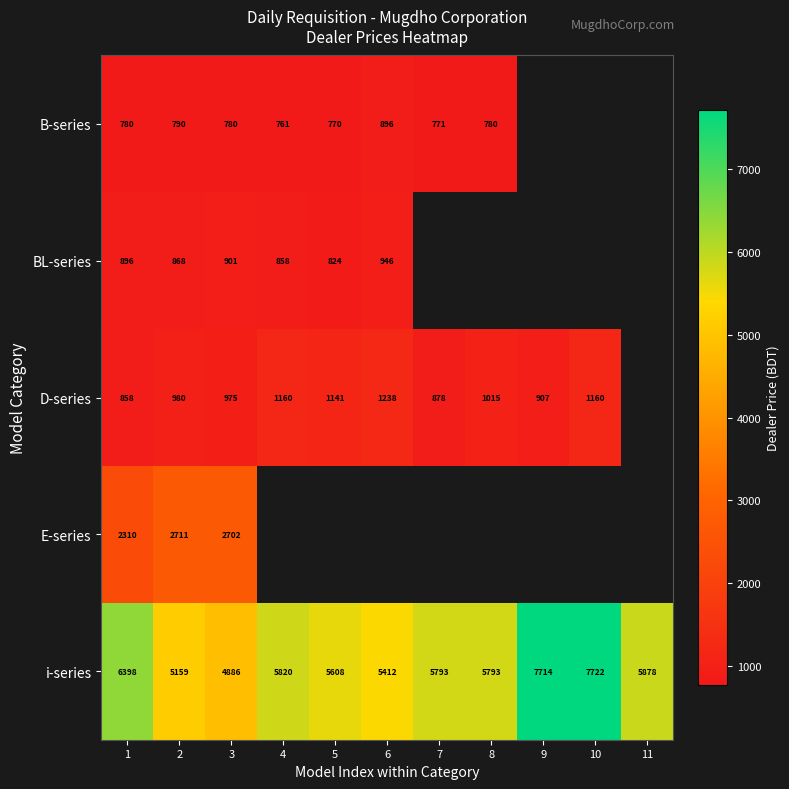

Is the value of i-series at 2 greater than the value of B-series at 3?

Yes